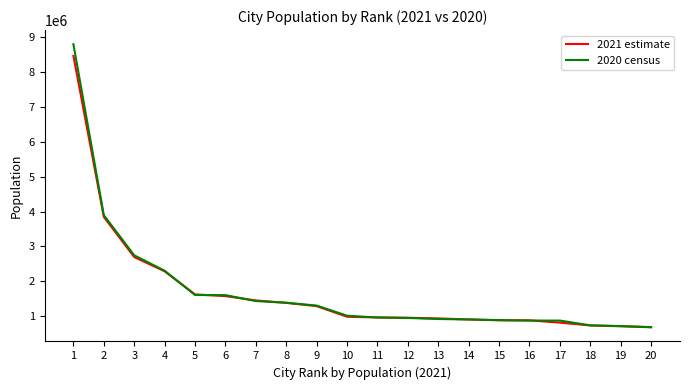

What is the maximum value for 2020 census?

8804190